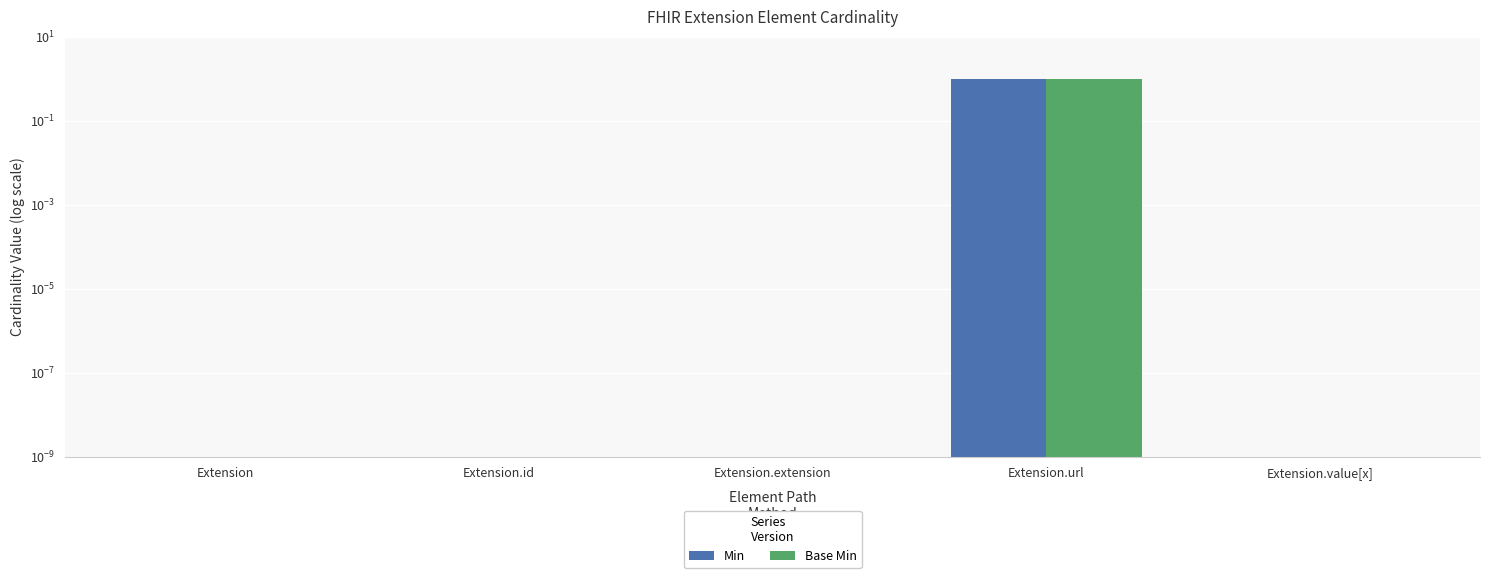

Does the chart contain stacked bars?

No